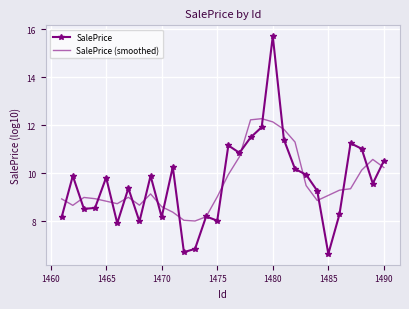

List the series in order of their peak value, highest first.

SalePrice, SalePrice (smoothed)